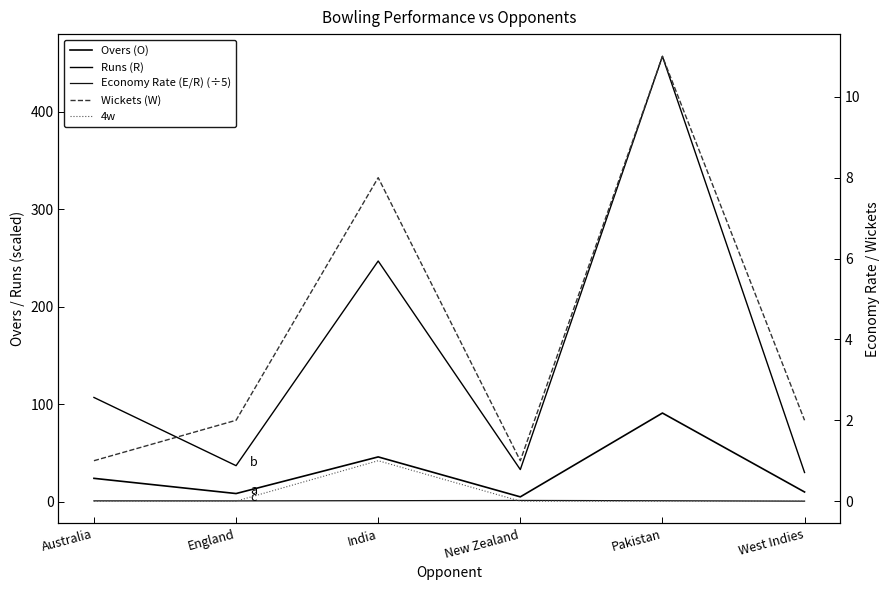

At which label is Runs (R) closest to 243?

India